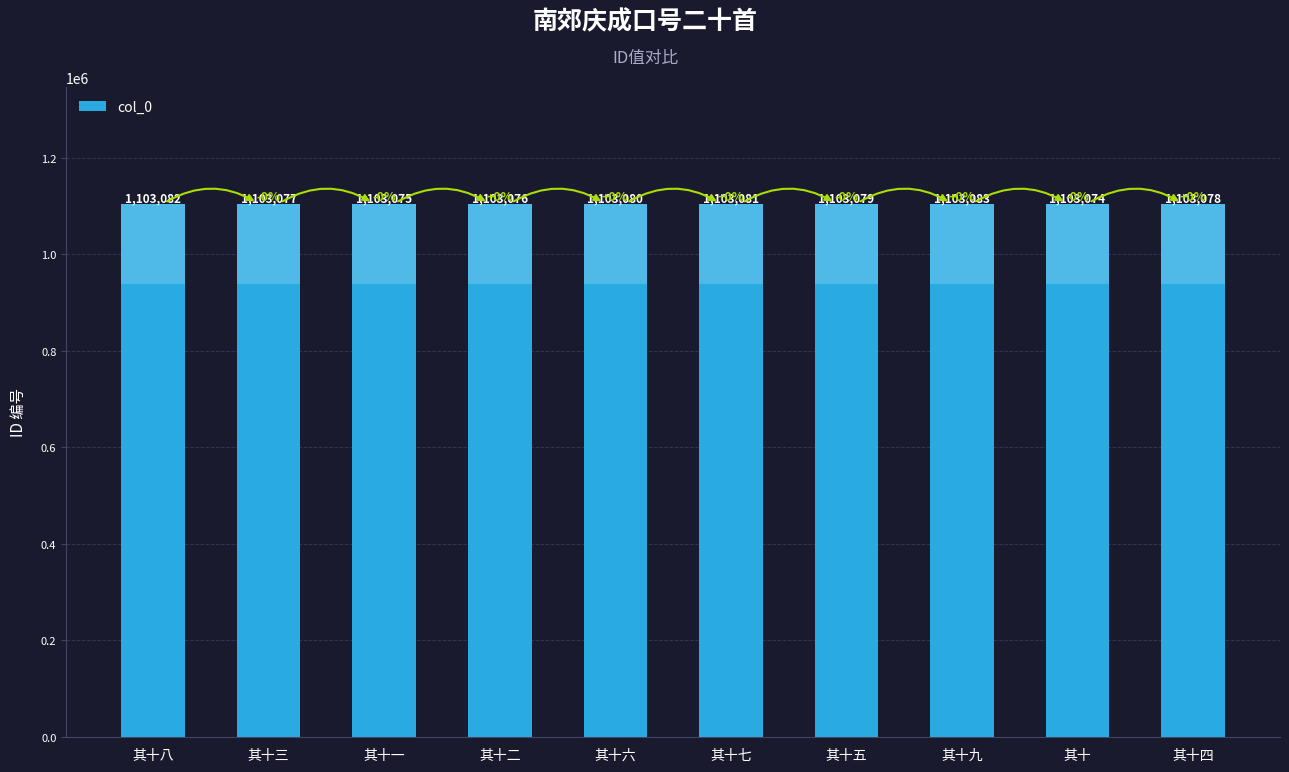

What is the label of the 4th bar from the right?

其十五